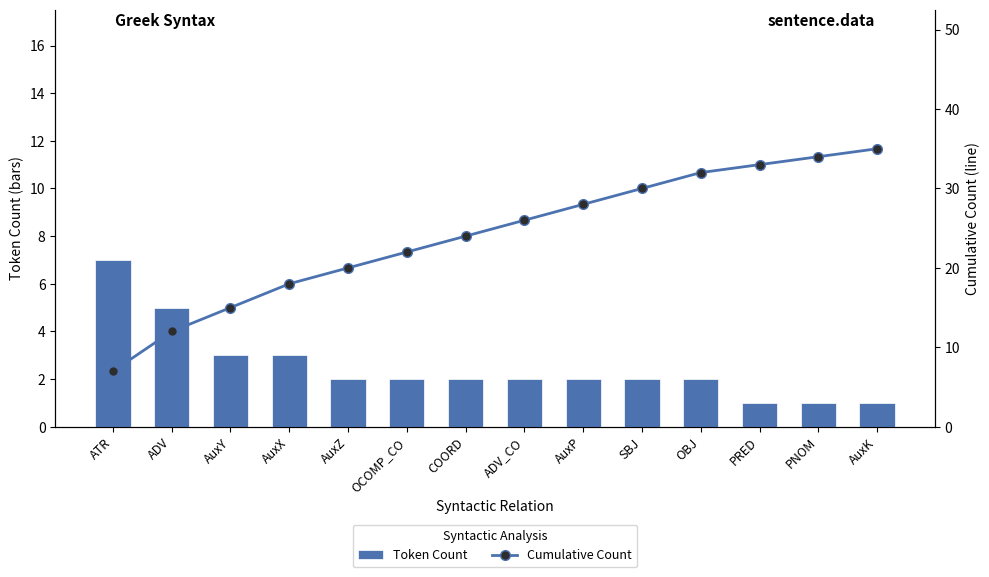

How many data points does each series have?

14